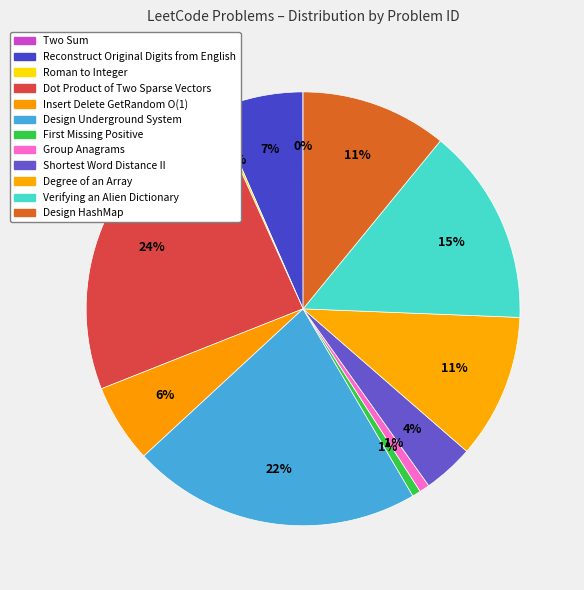

Rank the categories by value from highest to lowest.

Dot Product of Two Sparse Vectors, Design Underground System, Verifying an Alien Dictionary, Design HashMap, Degree of an Array, Reconstruct Original Digits from English, Insert Delete GetRandom O(1), Shortest Word Distance II, Group Anagrams, First Missing Positive, Roman to Integer, Two Sum